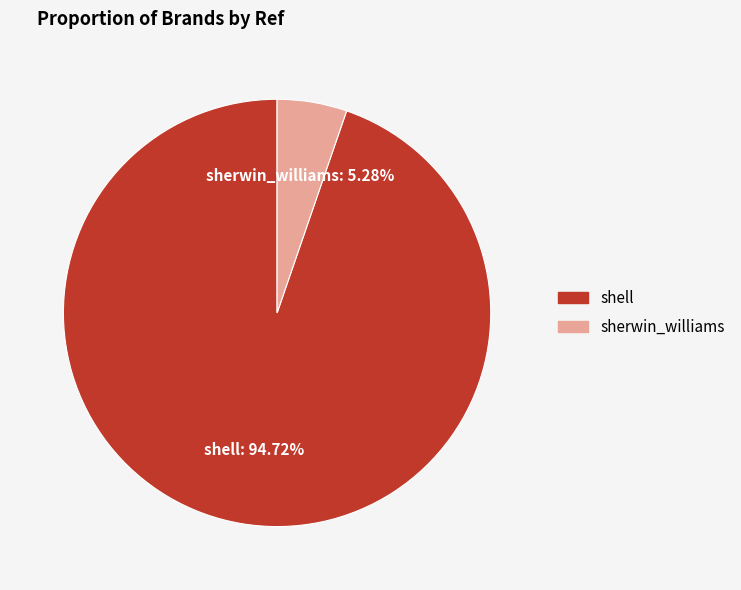

To the nearest percent, what is the combined percentage of sherwin_williams and shell?

100%